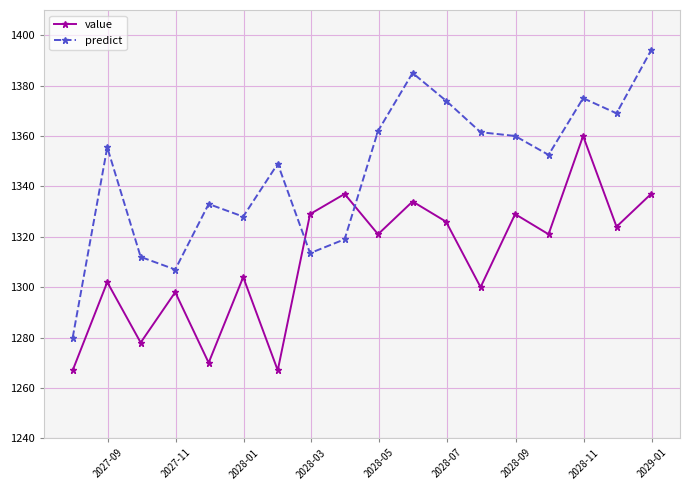

What is the highest value of the predict series?

1394.0